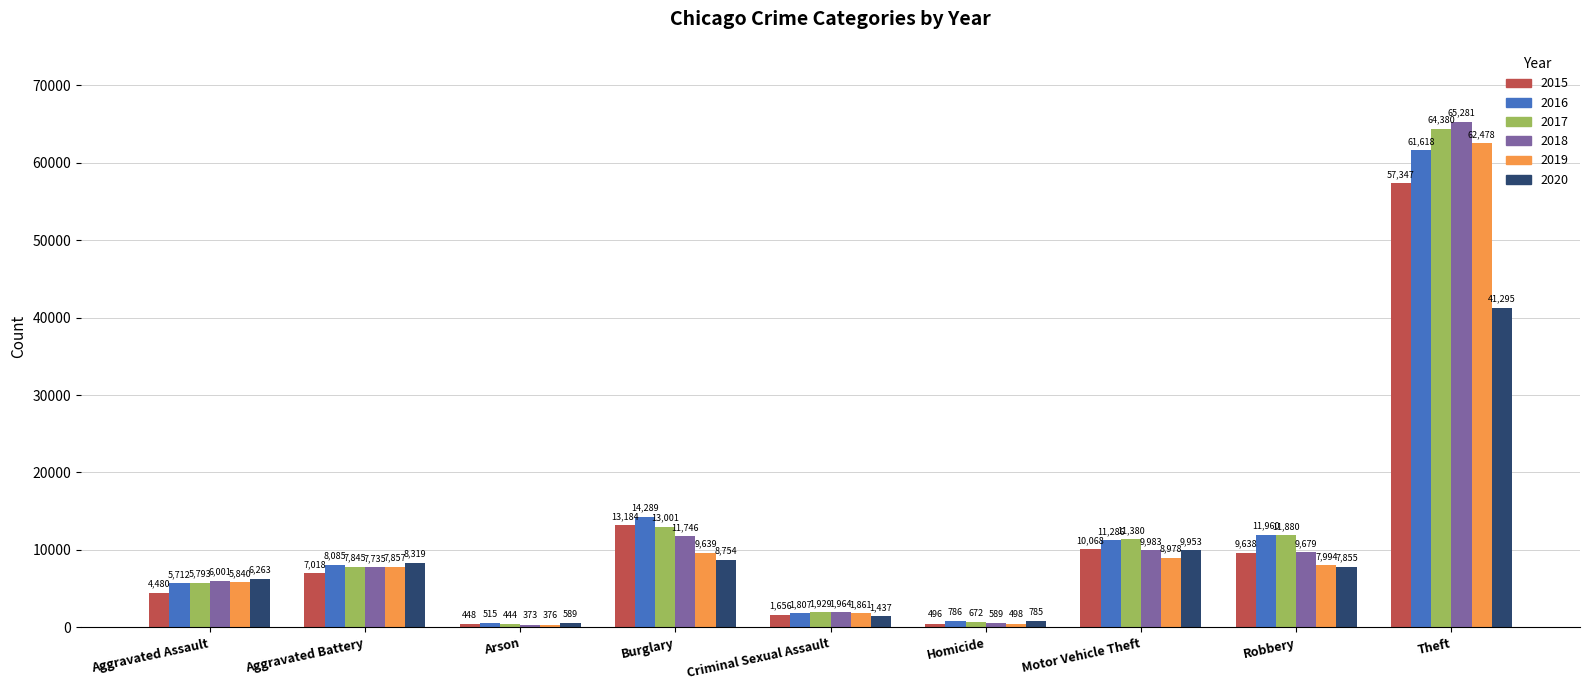

How many values in the 2019 series are below 7857?

4